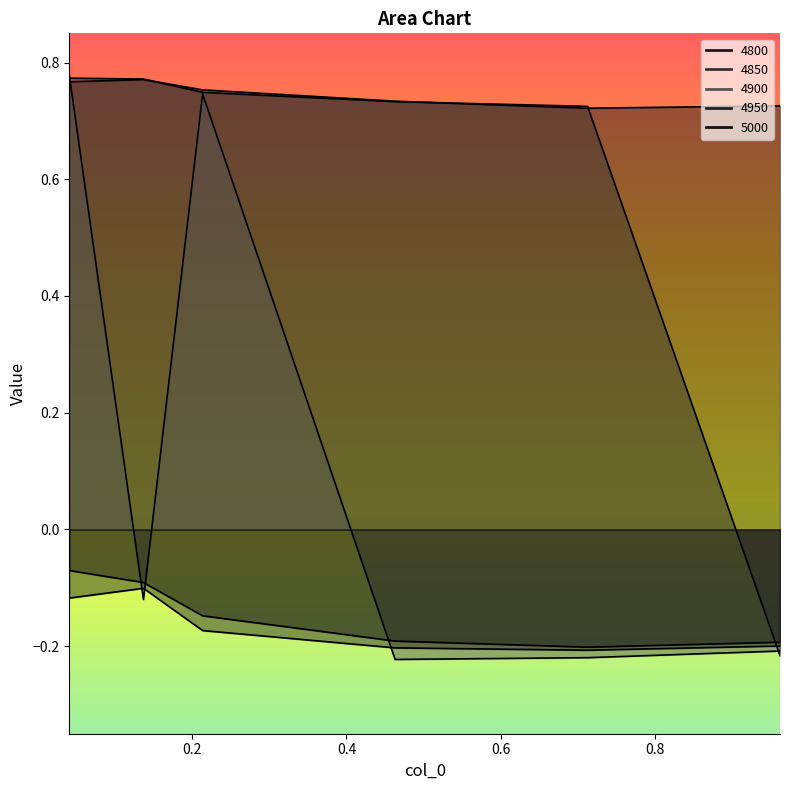

At which category is the sum across all series the highest?

0.0410958904109589